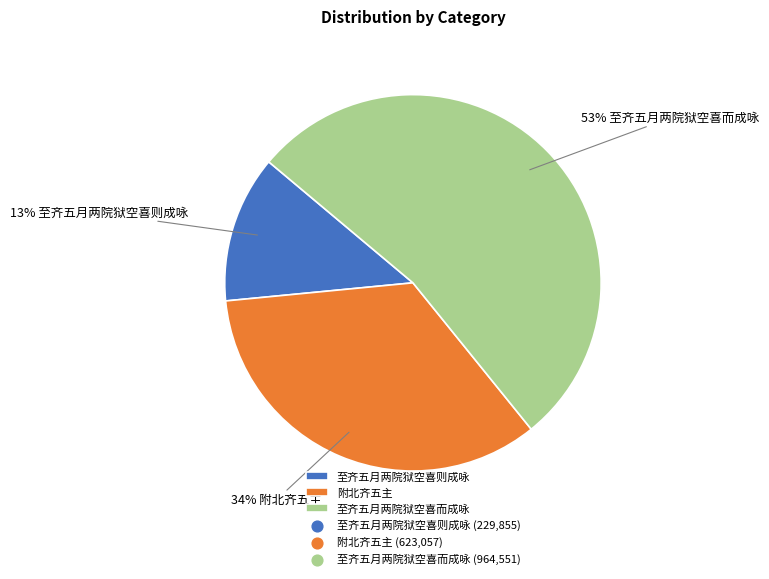

To the nearest percent, what is the difference between the largest and smallest slice percentages?

40%